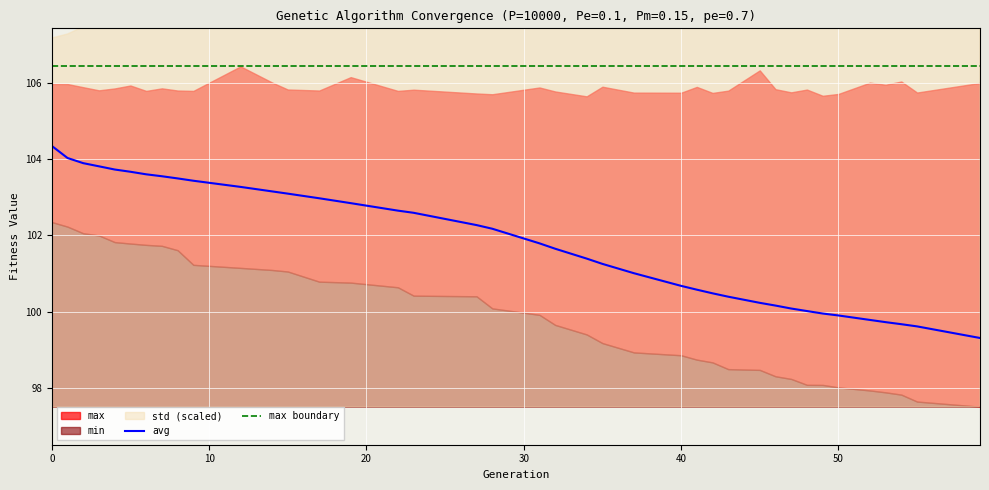

True or false: avg and max boundary cross at least once.

False